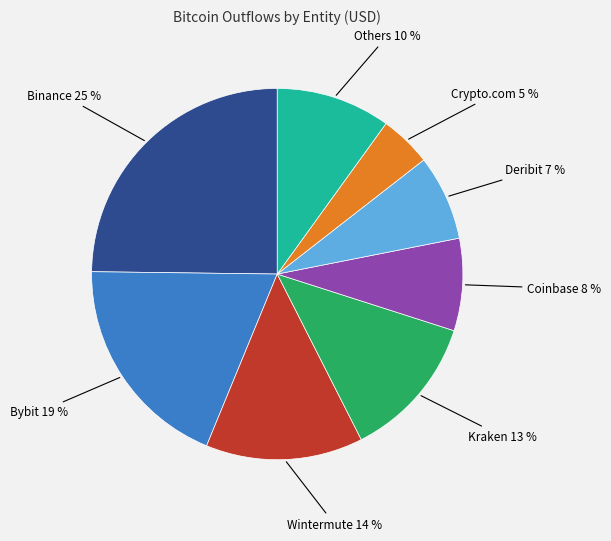

To the nearest percent, what is the average slice percentage?

12%